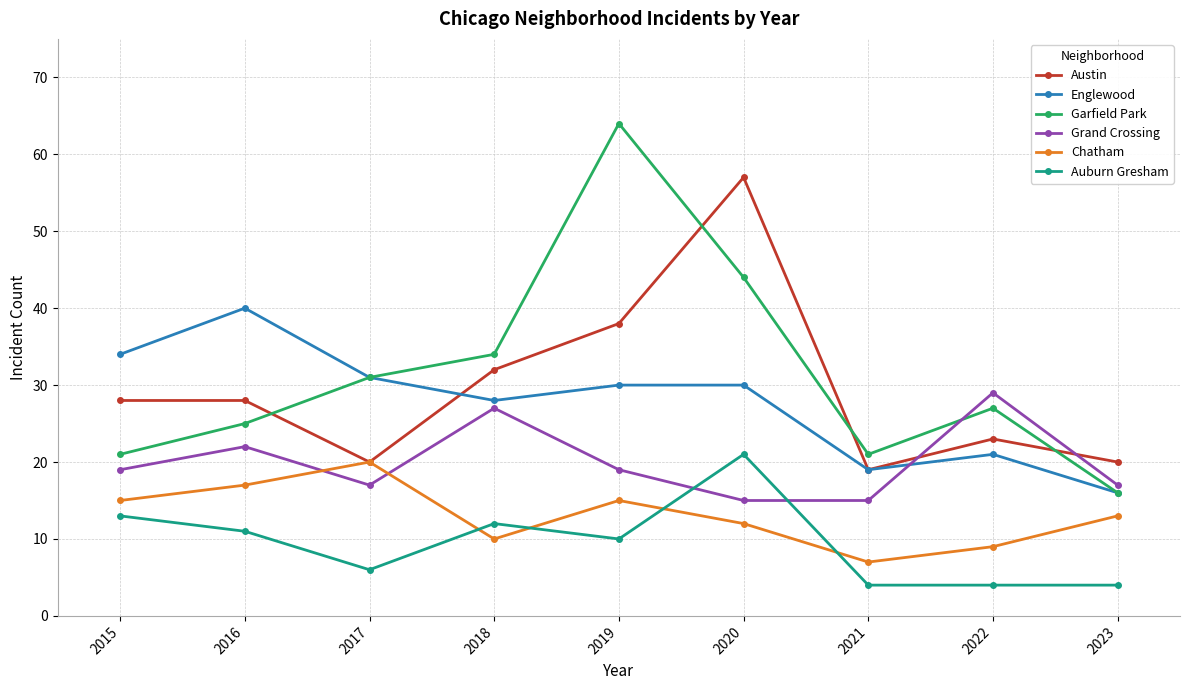

What is the average value of the Grand Crossing series?

20